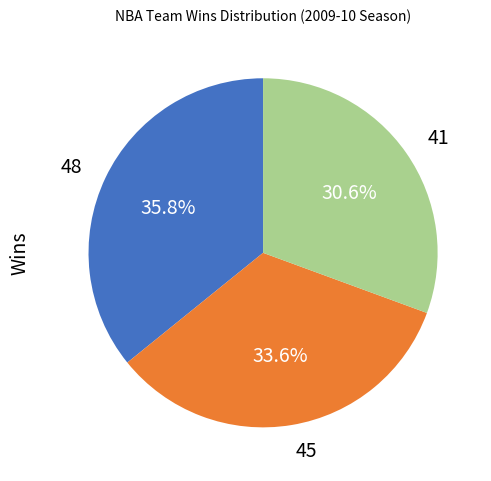

Is there a majority slice in this chart?

No